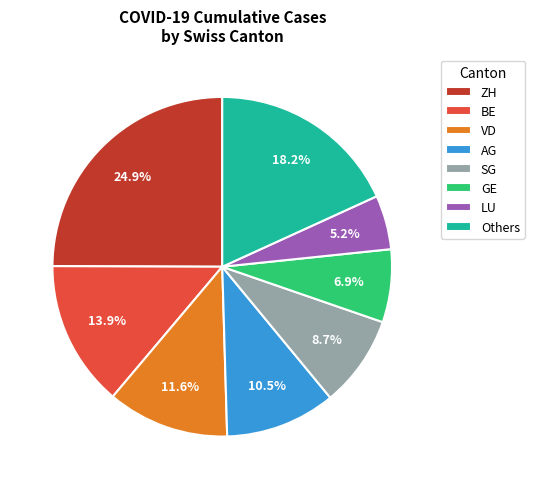

To the nearest percent, what is the difference between the largest and smallest slice percentages?

20%